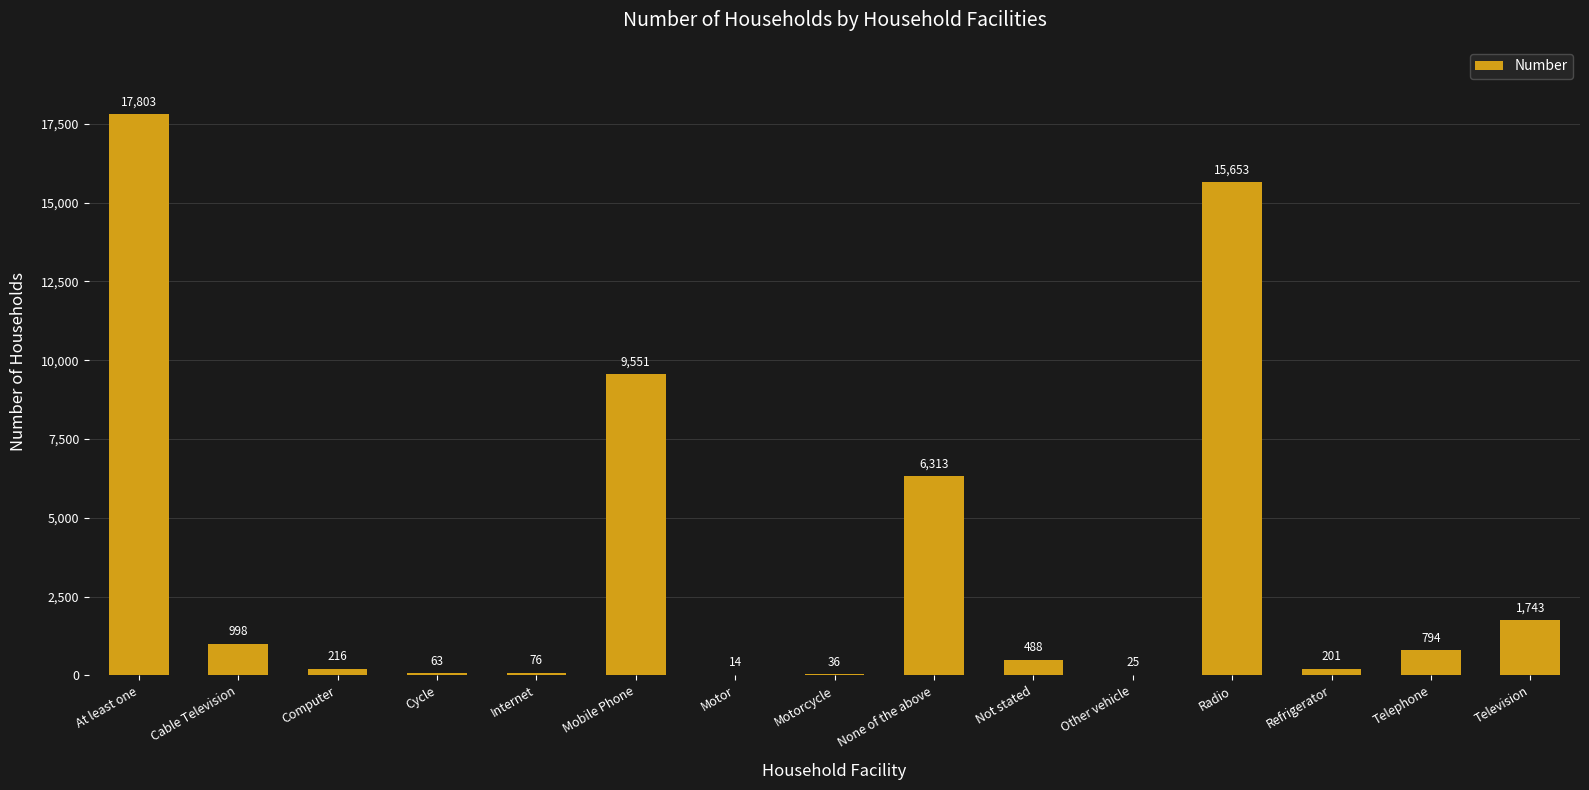

Which label corresponds to the largest value in the chart?

At least one